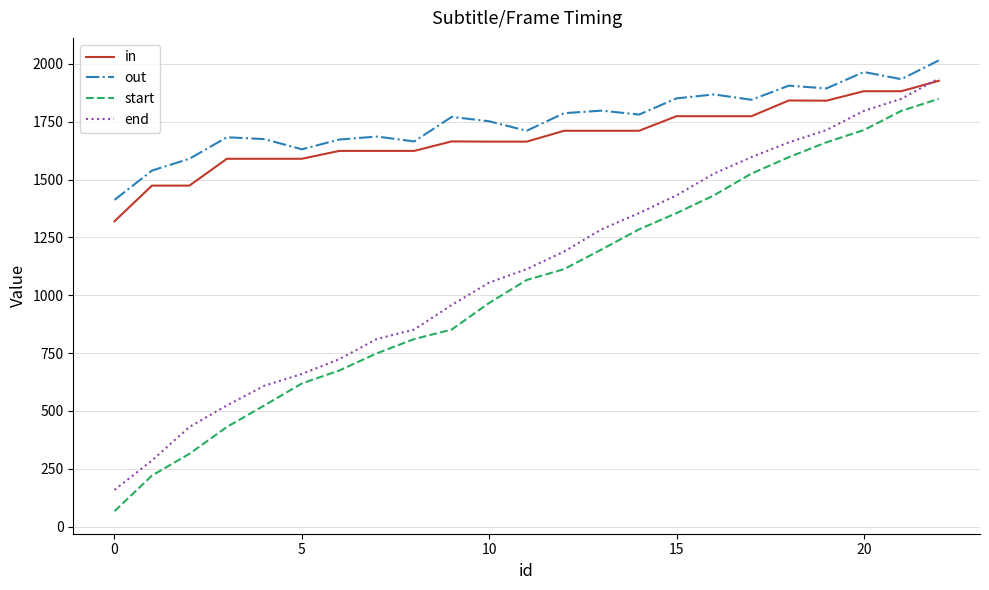

What is the smallest value displayed?

67